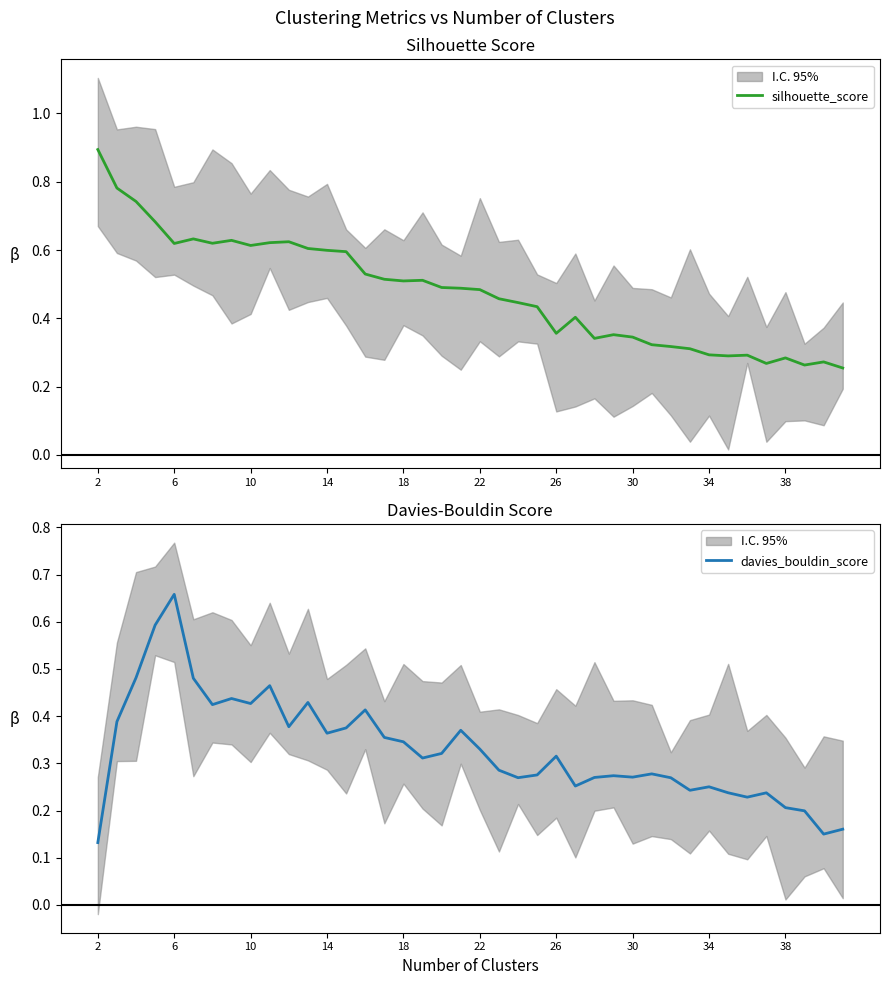

Which category has the highest value in the davies_bouldin_score series?

6